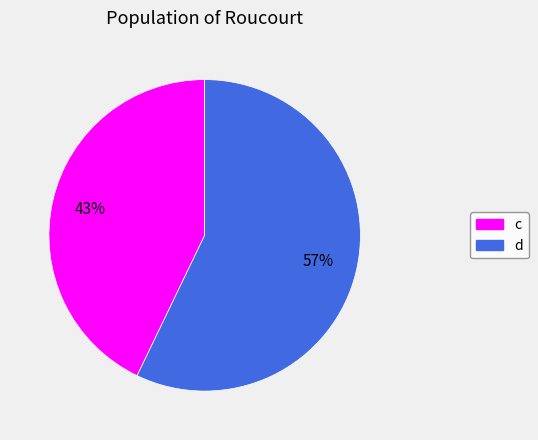

To the nearest percent, what is the average slice percentage?

50%